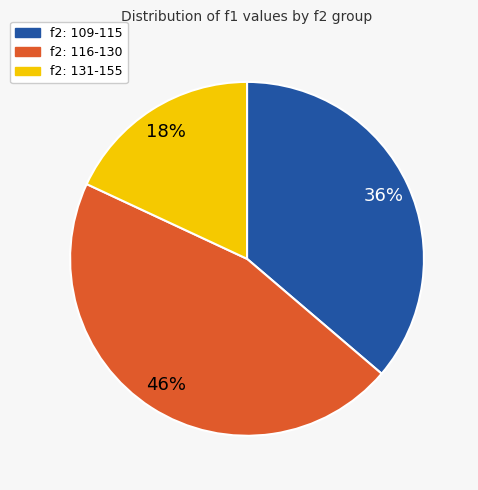

To the nearest percent, what portion does f2: 109-115 represent?

36%